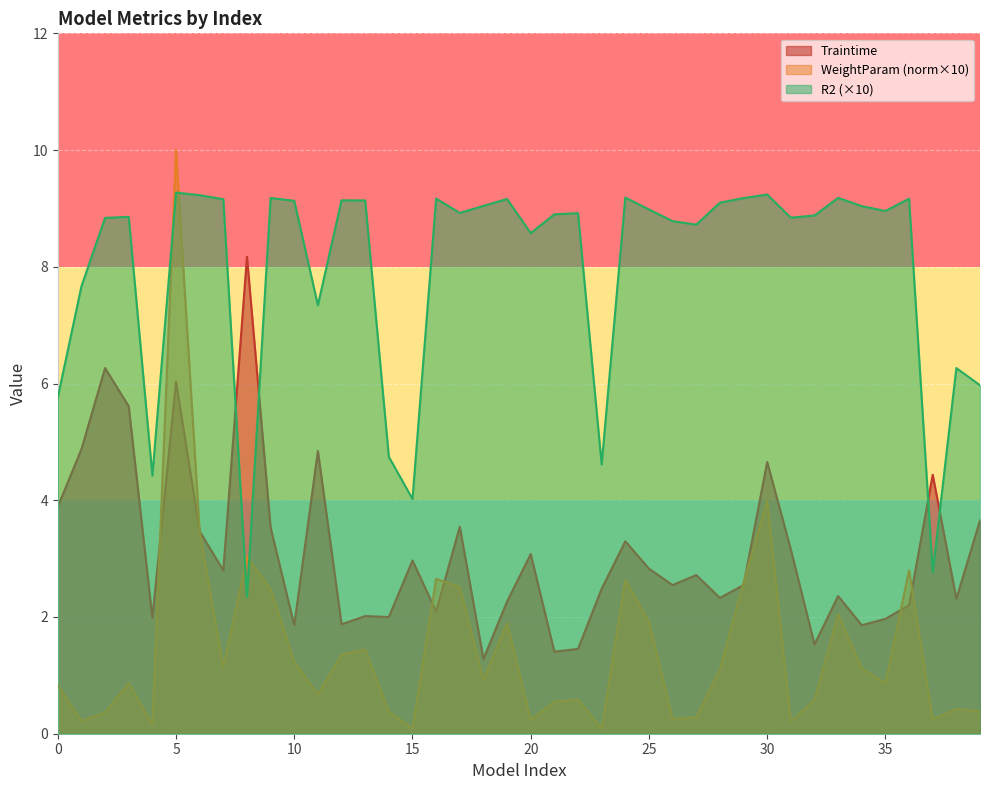

At 30, list the series in order from largest to smallest.

R2 (×10), Traintime, WeightParam (norm×10)